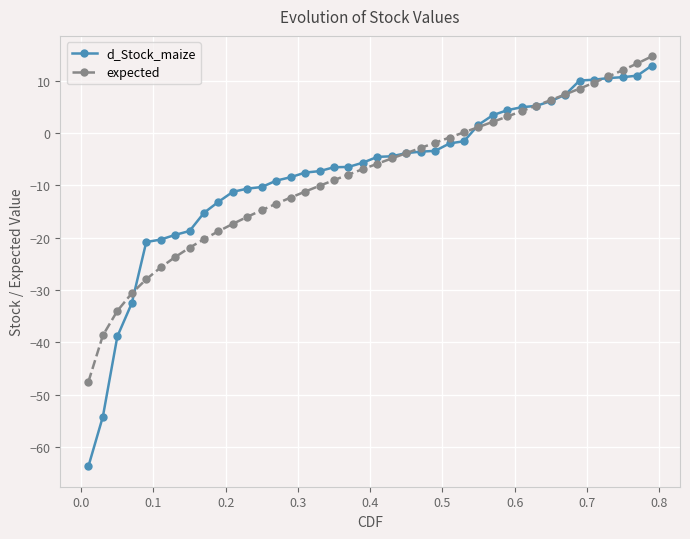

How many data points does each series have?

40